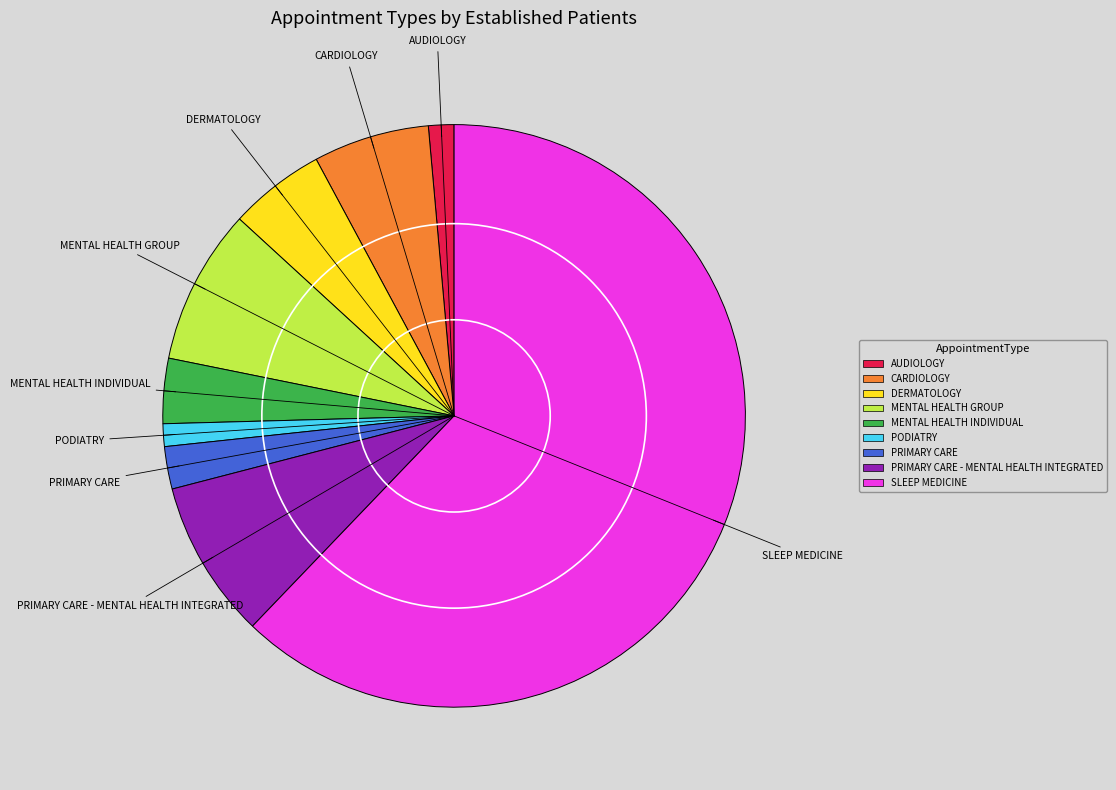

Which has a higher value, SLEEP MEDICINE or PRIMARY CARE - MENTAL HEALTH INTEGRATED?

SLEEP MEDICINE